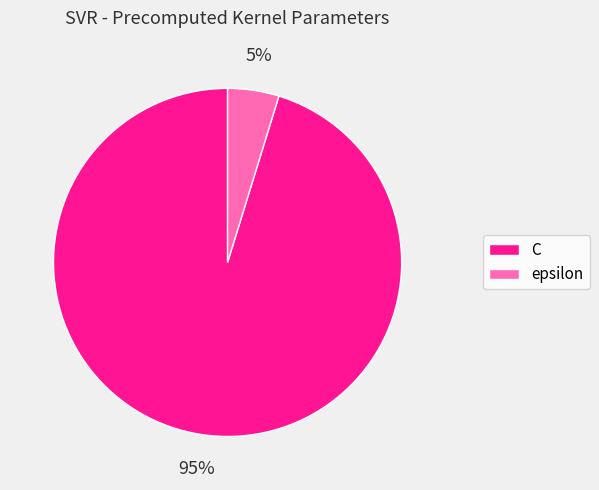

Which has a higher value, C or epsilon?

C